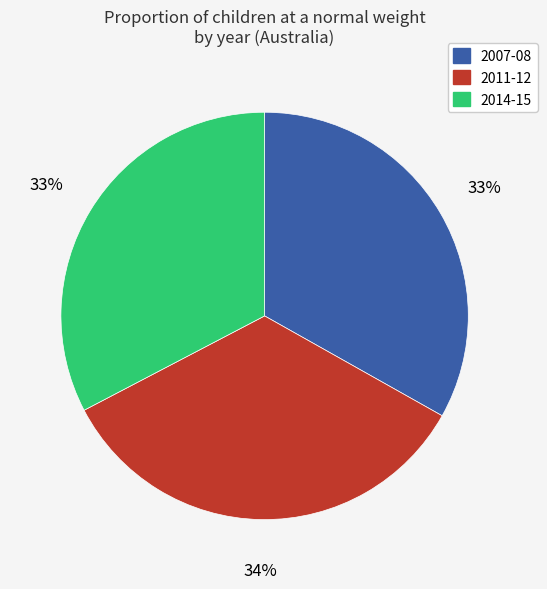

Is the sum of 2014-15 and 2007-08 greater than half?

Yes